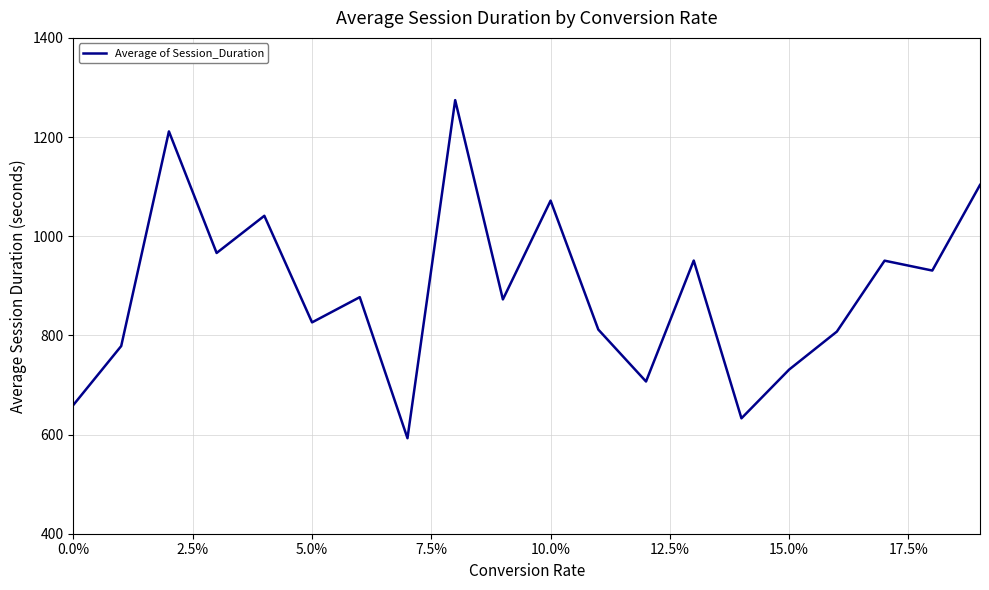

What is the difference between the maximum and minimum values?

681.8